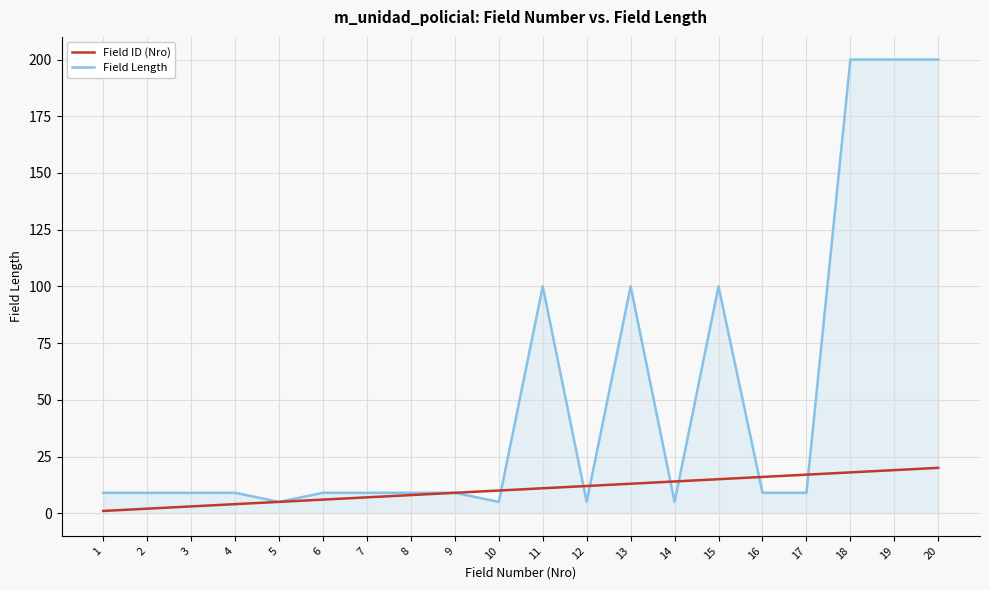

Which series has the largest range (max minus min)?

Field Length